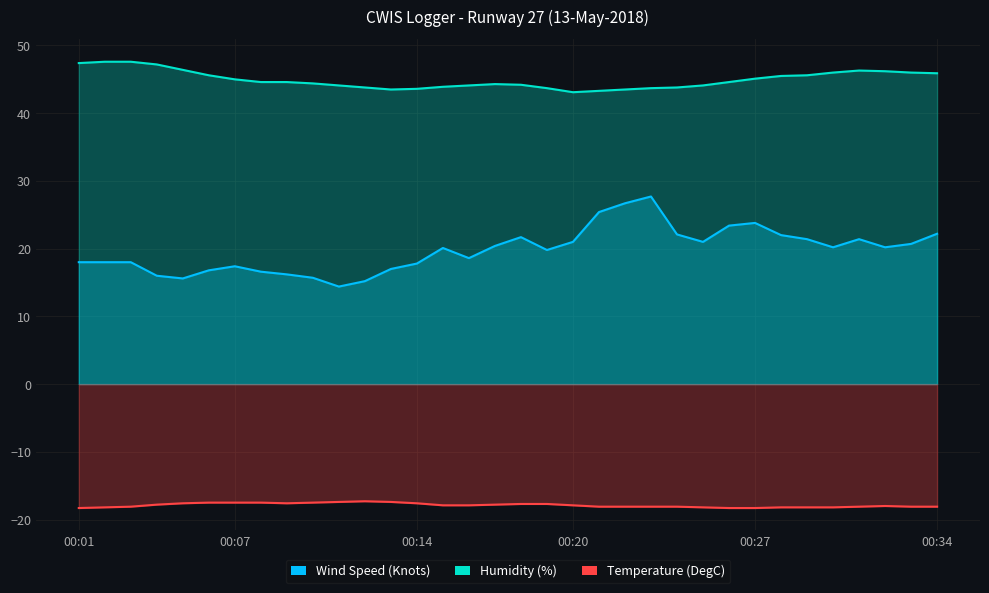

True or false: Temperature (DegC) and Wind Speed (Knots) cross at least once.

False